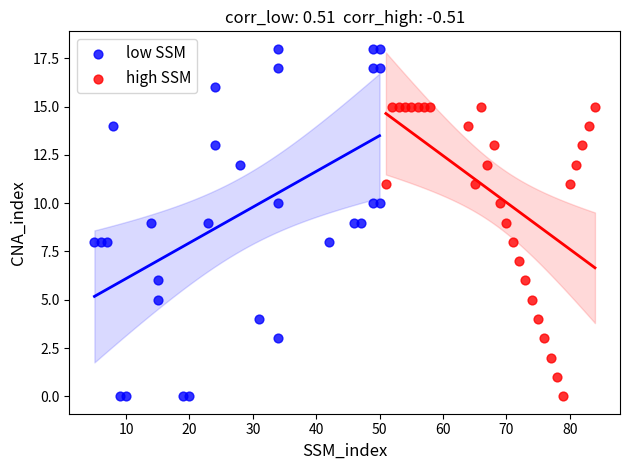

What are all the series names shown in the legend?

low SSM, high SSM